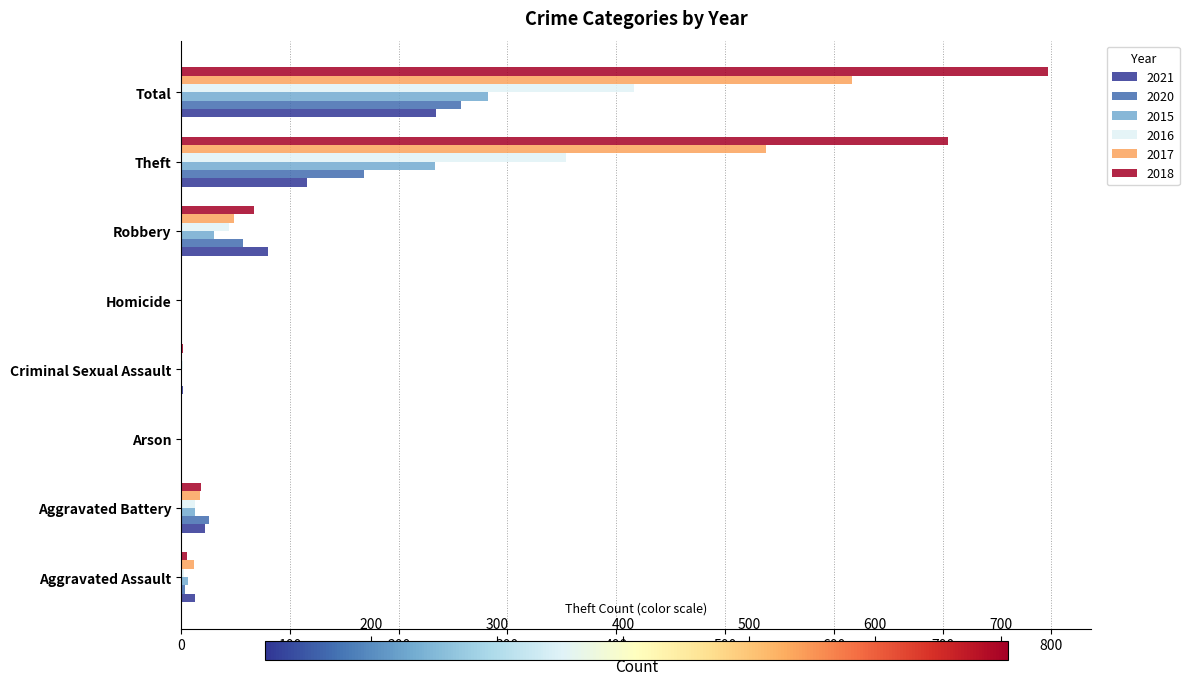

What is the sum of all 2020 values?

514